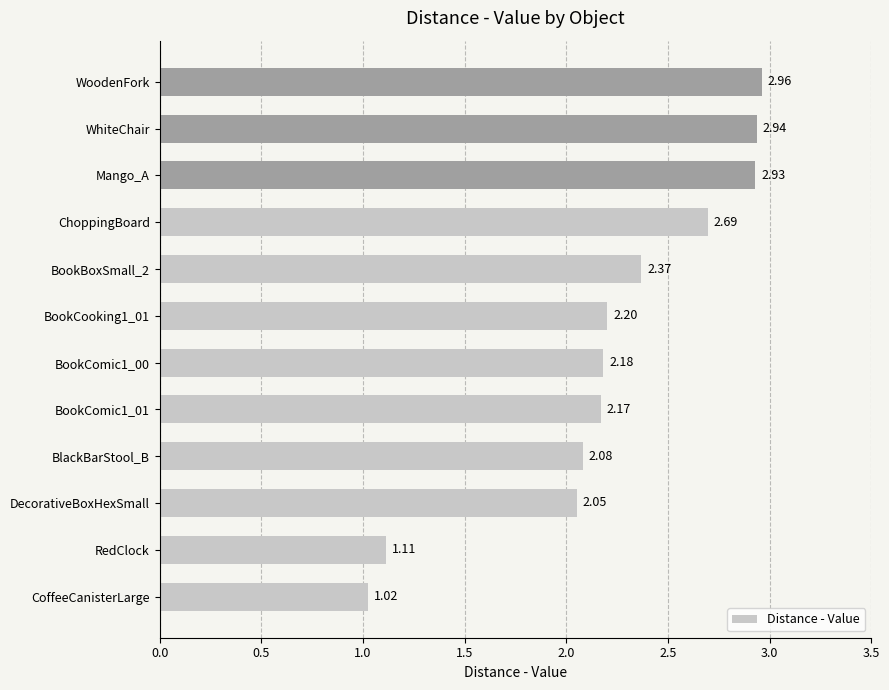

Which has a higher value, RedClock or BookBoxSmall_2?

BookBoxSmall_2